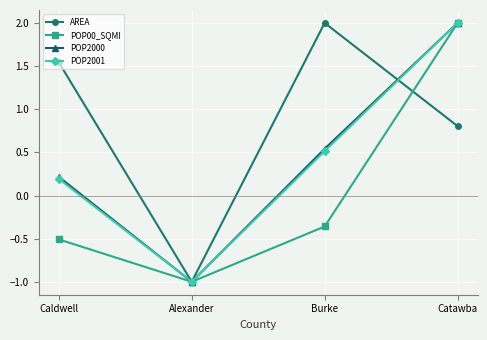

What is the total value across all series at Catawba?

6.8